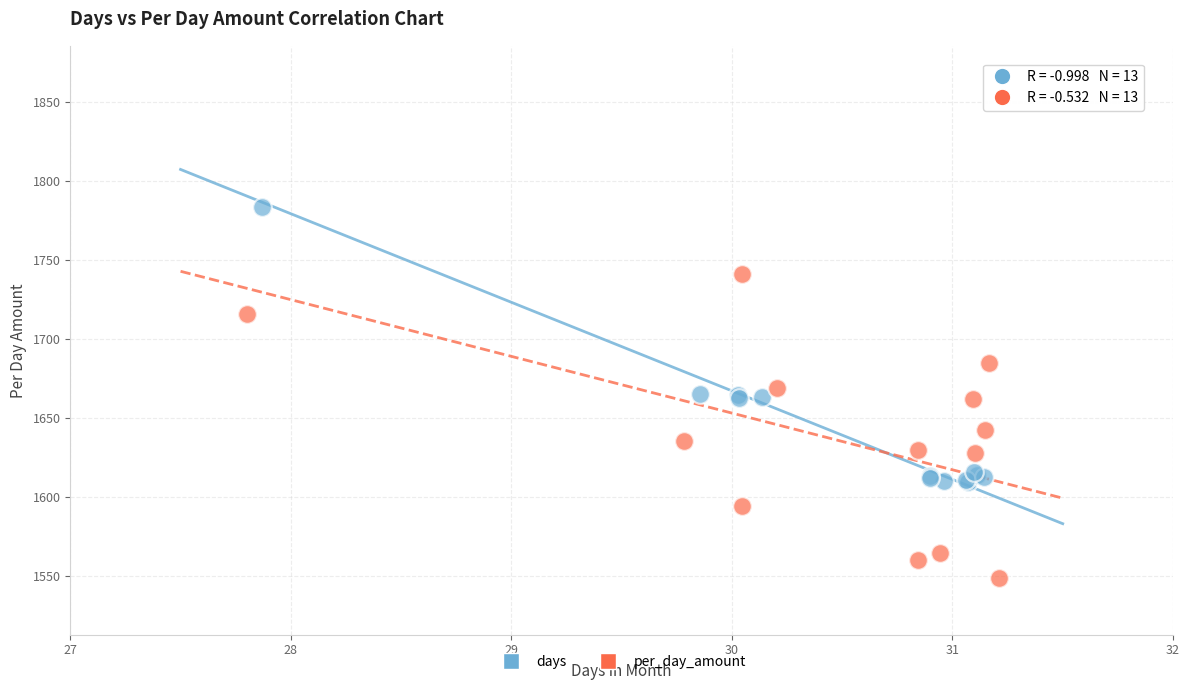

Which series reaches the minimum Y coordinate?

per_day_amount